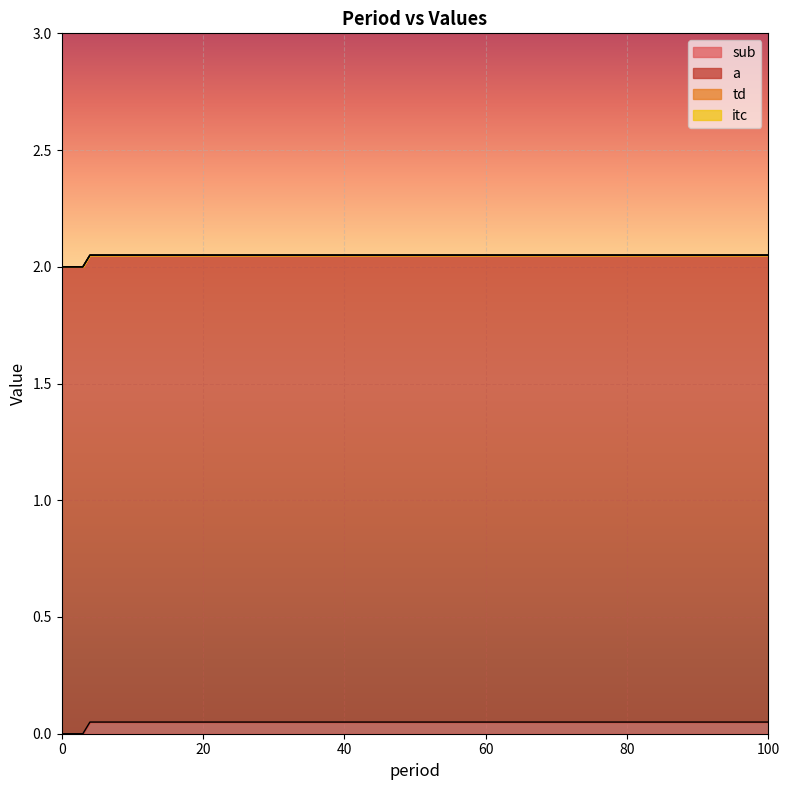

Reading left to right, list all the values displayed in this chart.

sub: 0.0	0.0	0.0	0.0	0.1	0.1	0.1	0.1	0.1	0.1	0.1	0.1	0.1	0.1	0.1	0.1	0.1	0.1	0.1	0.1
a: 2.0	2.0	2.0	2.0	2.0	2.0	2.0	2.0	2.0	2.0	2.0	2.0	2.0	2.0	2.0	2.0	2.0	2.0	2.0	2.0
td: 0.0	0.0	0.0	0.0	0.0	0.0	0.0	0.0	0.0	0.0	0.0	0.0	0.0	0.0	0.0	0.0	0.0	0.0	0.0	0.0
itc: 0.0	0.0	0.0	0.0	0.0	0.0	0.0	0.0	0.0	0.0	0.0	0.0	0.0	0.0	0.0	0.0	0.0	0.0	0.0	0.0